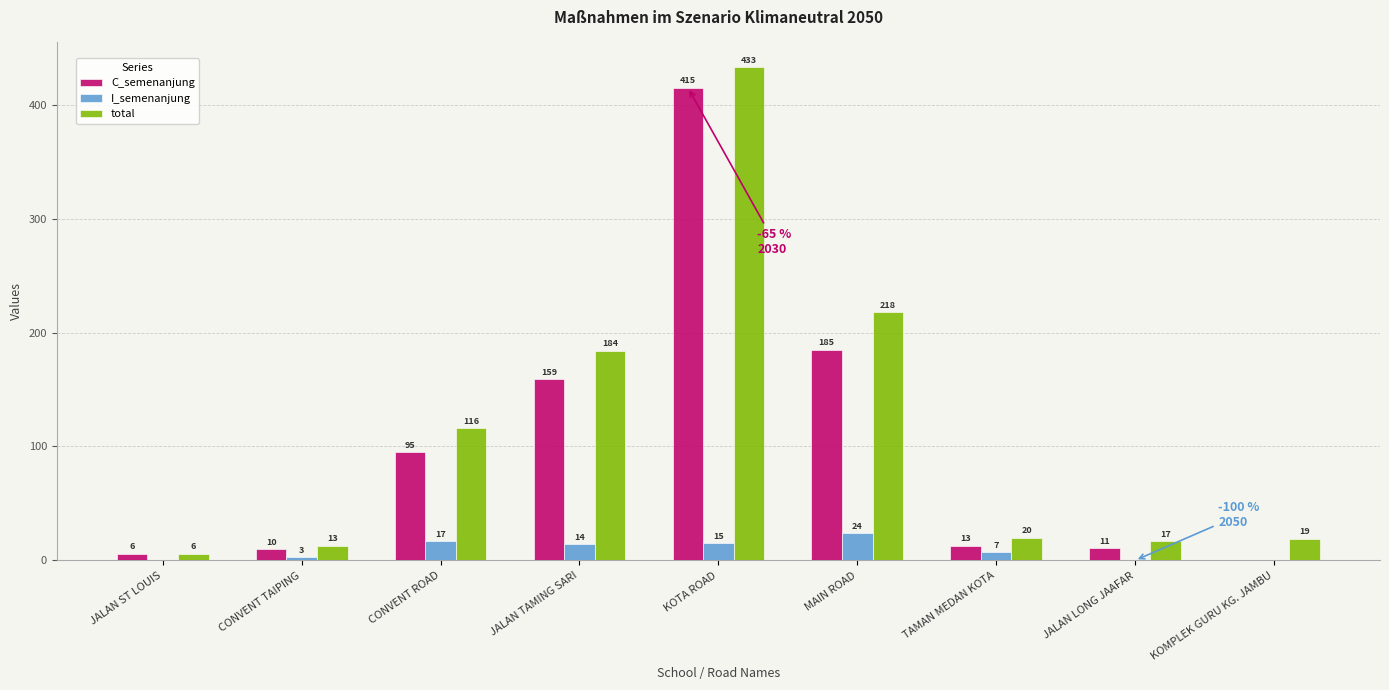

What is the spread (max minus min) of values at MAIN ROAD?

194